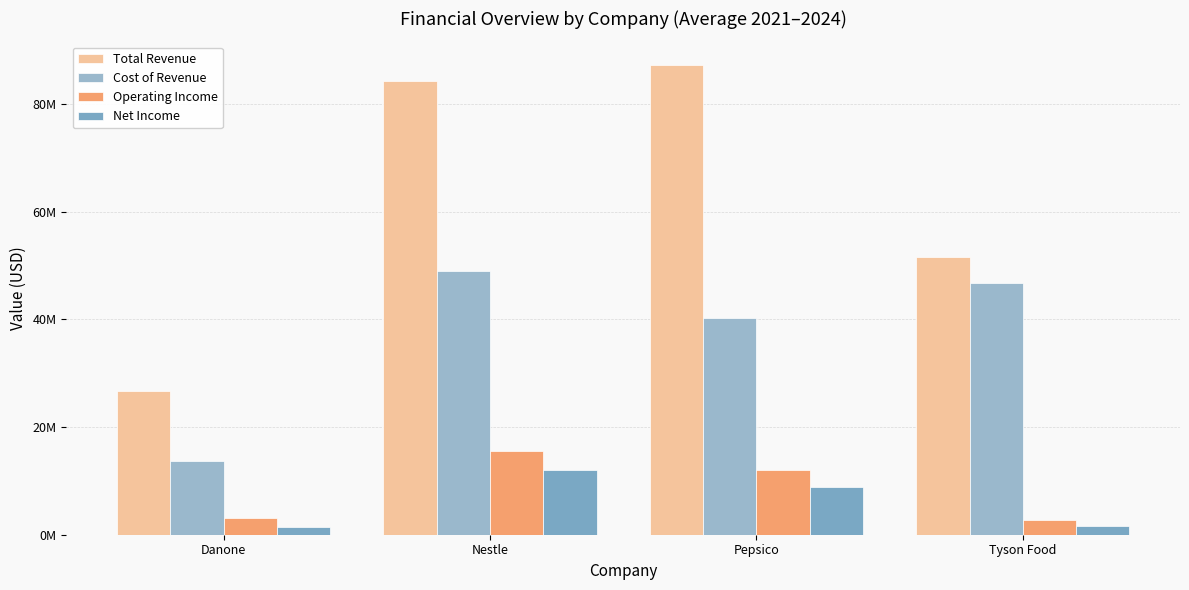

At Tyson Food, list the series in order from smallest to largest.

Net Income, Operating Income, Cost of Revenue, Total Revenue